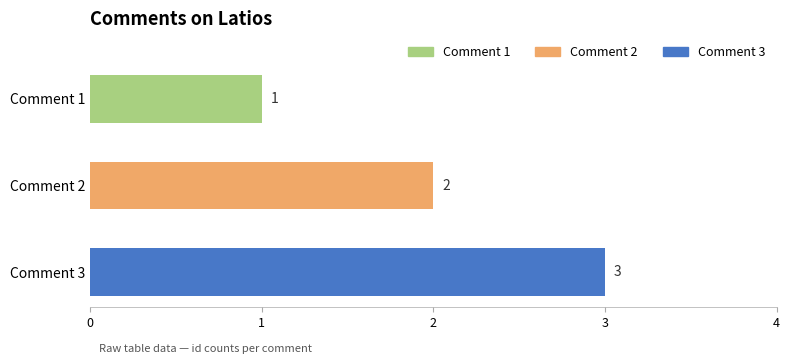

True or false: the data shows 3 at Comment 3.

True